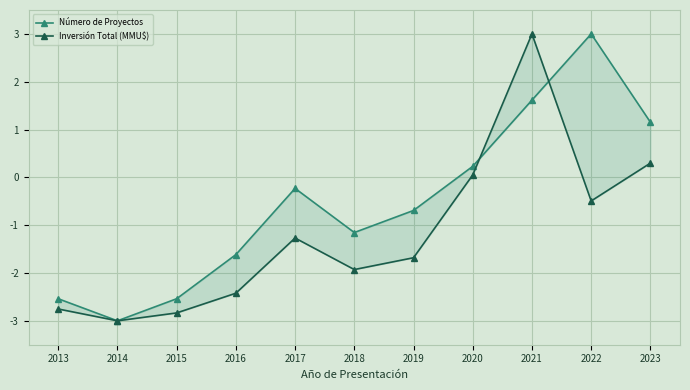

Is the value of Número de Proyectos at 2019 greater than the value of Inversión Total (MMU$) at 2015?

Yes